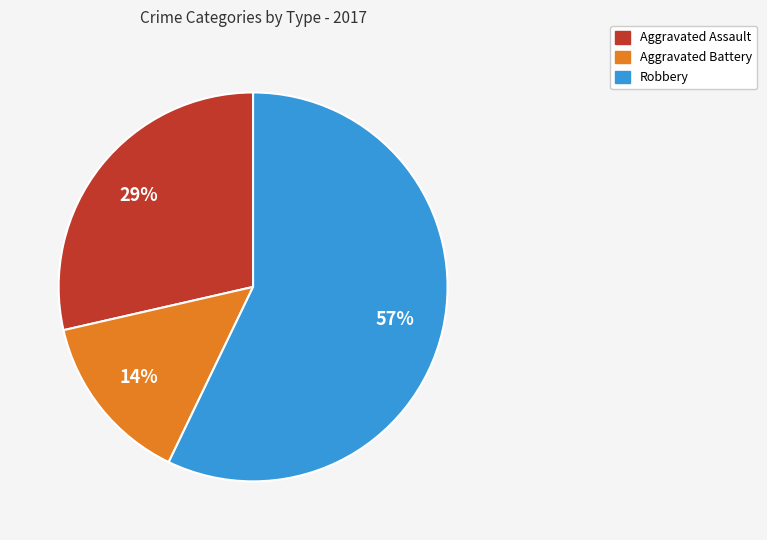

Count the number of slices in the pie.

3